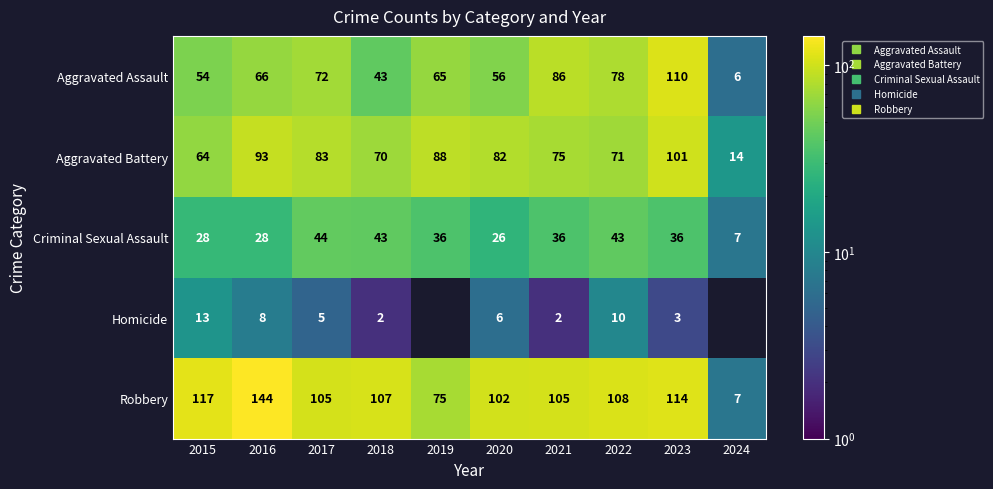

Is it true that Aggravated Assault equals 95.9 at 2017?

False